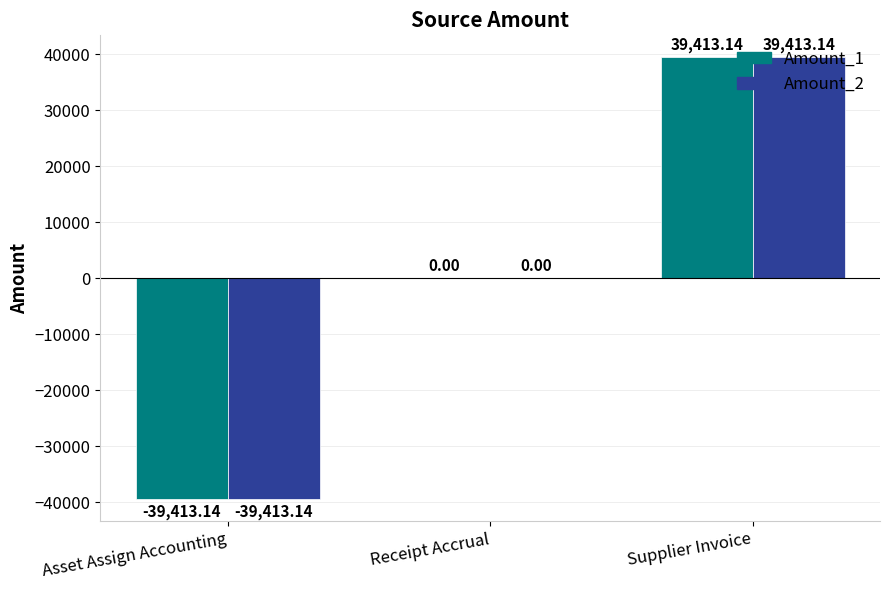

At which label is Amount_2 closest to 0?

Receipt Accrual